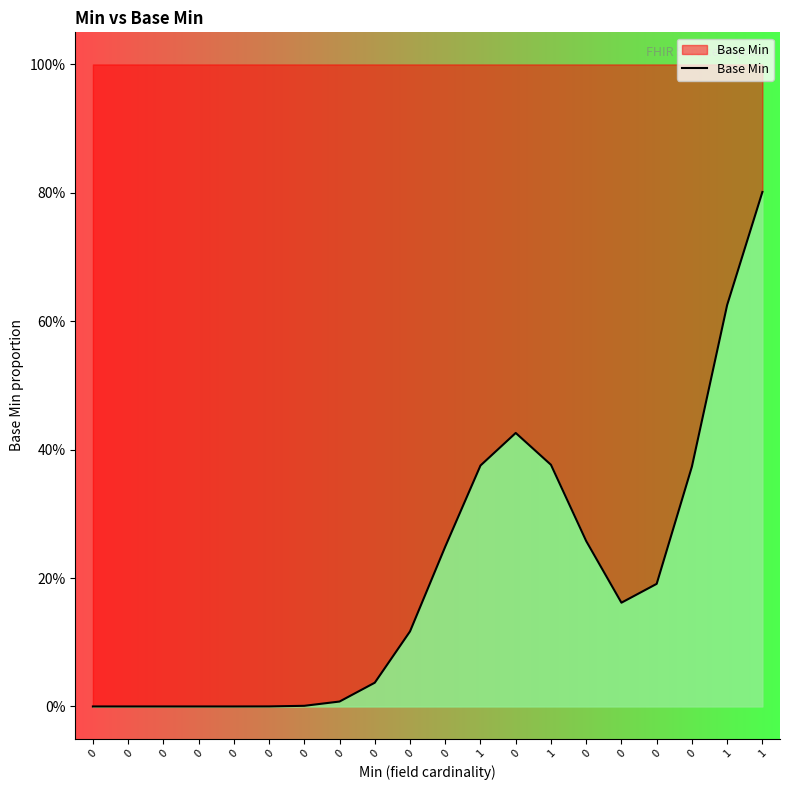

Reading left to right, what are all the values shown in this chart?

0.0	0.0	0.0	0.0	0.0	0.0	0.0	0.0	0.0	0.1	0.2	0.4	0.4	0.4	0.3	0.2	0.2	0.4	0.6	0.8